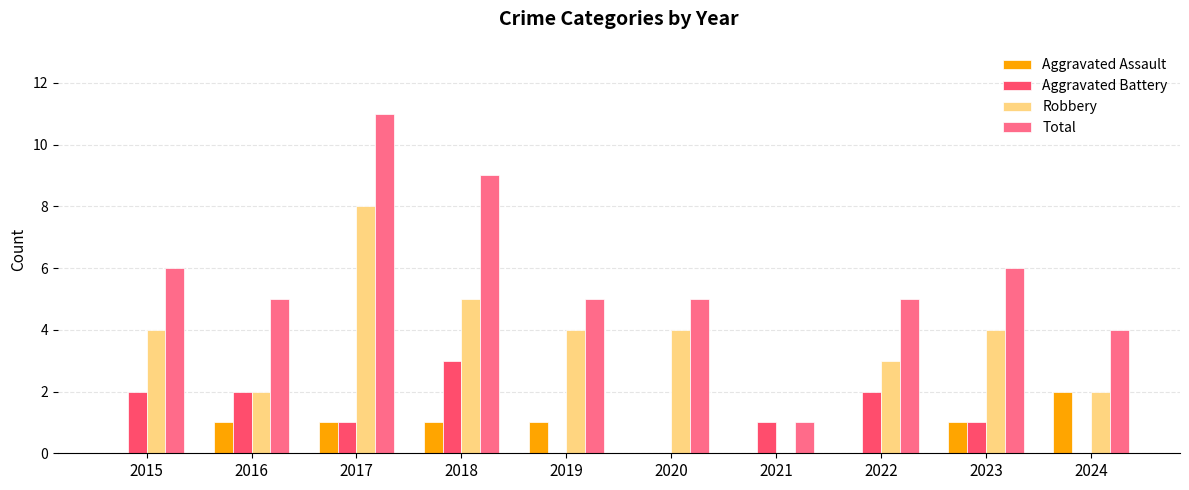

Which series has the widest spread of values?

Total